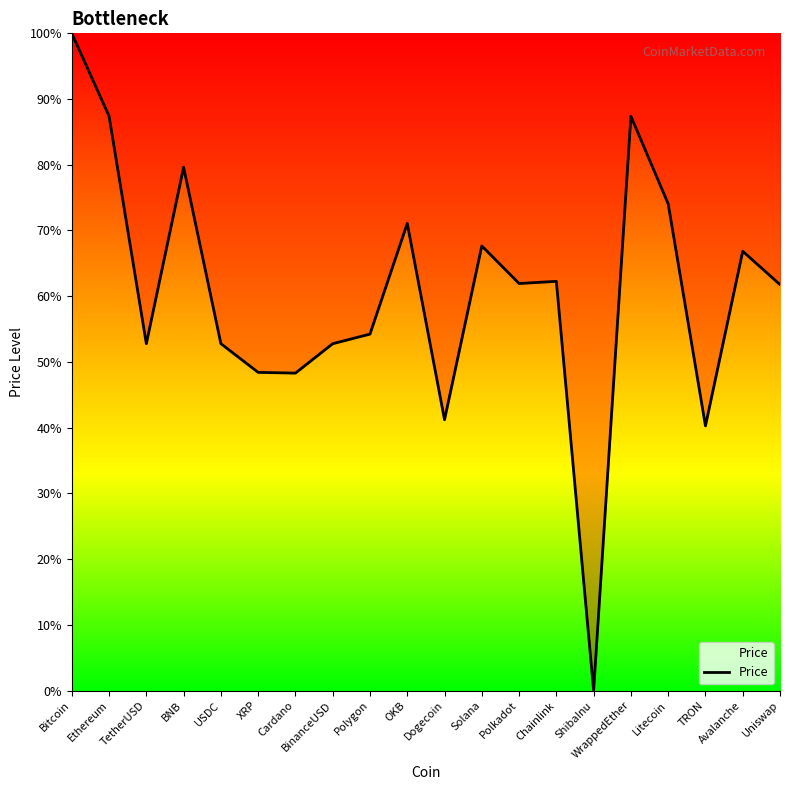

What is the change in value from ShibaInu to TRON?

+40.3